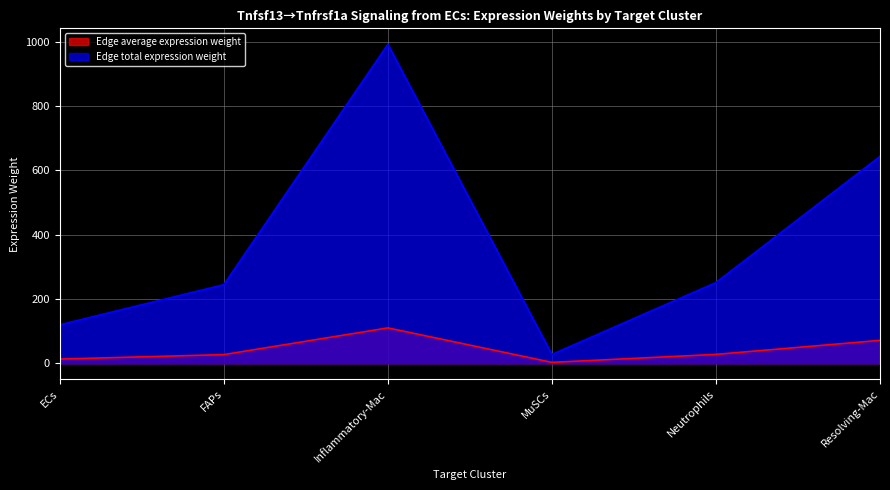

Which label corresponds to the largest value in the chart?

Inflammatory-Mac